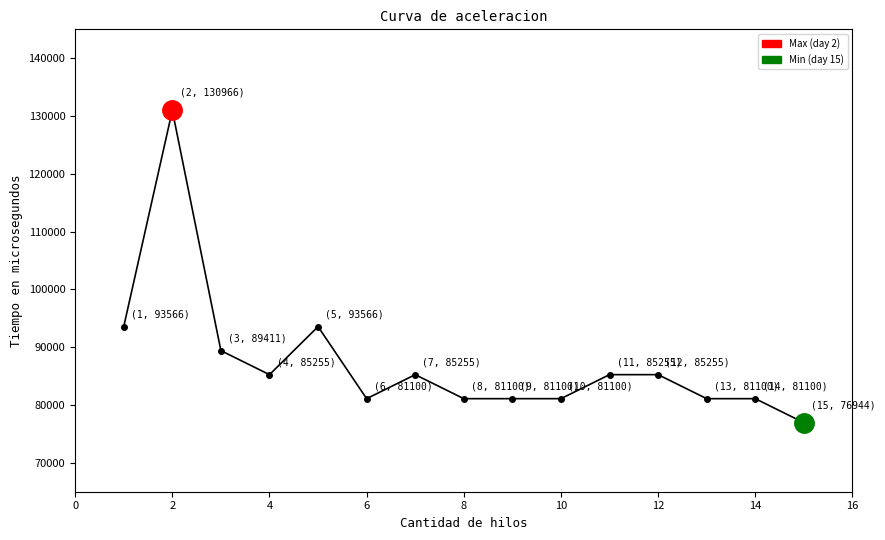

What is the value of the 9th point from the left?

81100